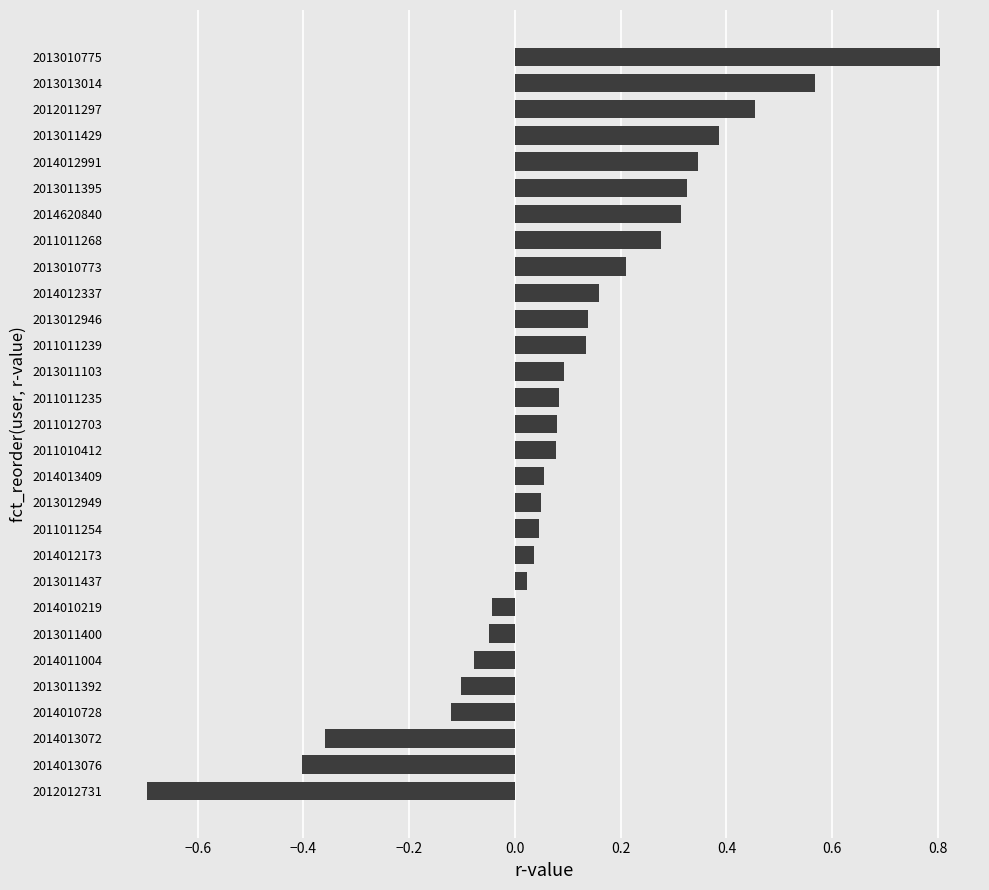

Which category has the lowest value across all series?

2012012731